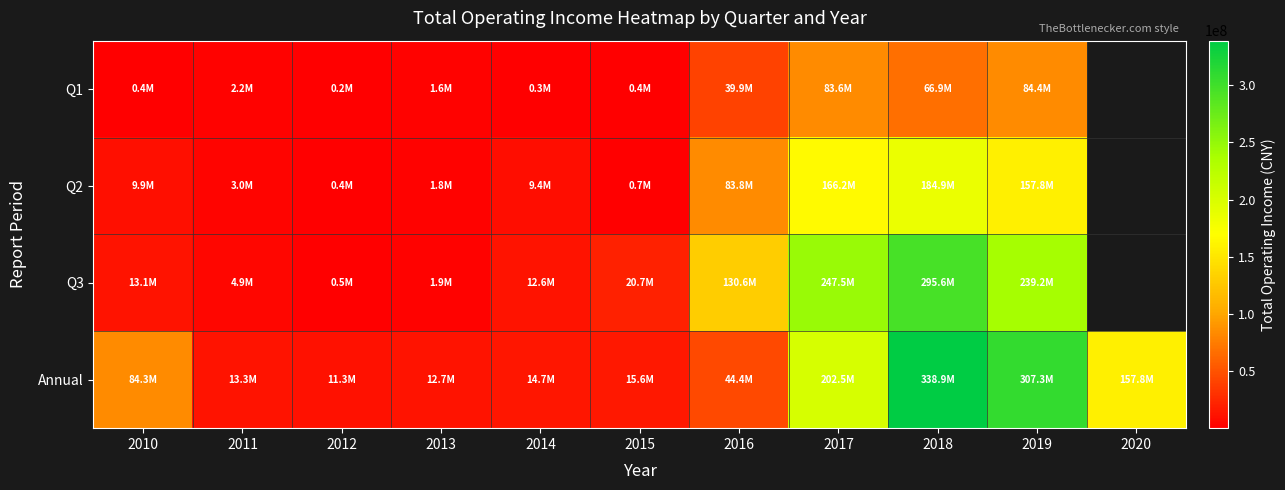

At 2015, list the series in order from largest to smallest.

Q3, Annual, Q2, Q1